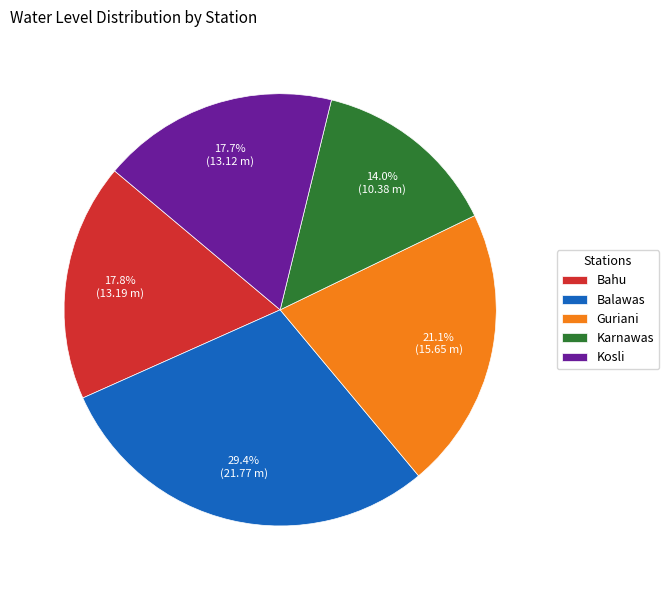

How many slices are in this pie chart?

5